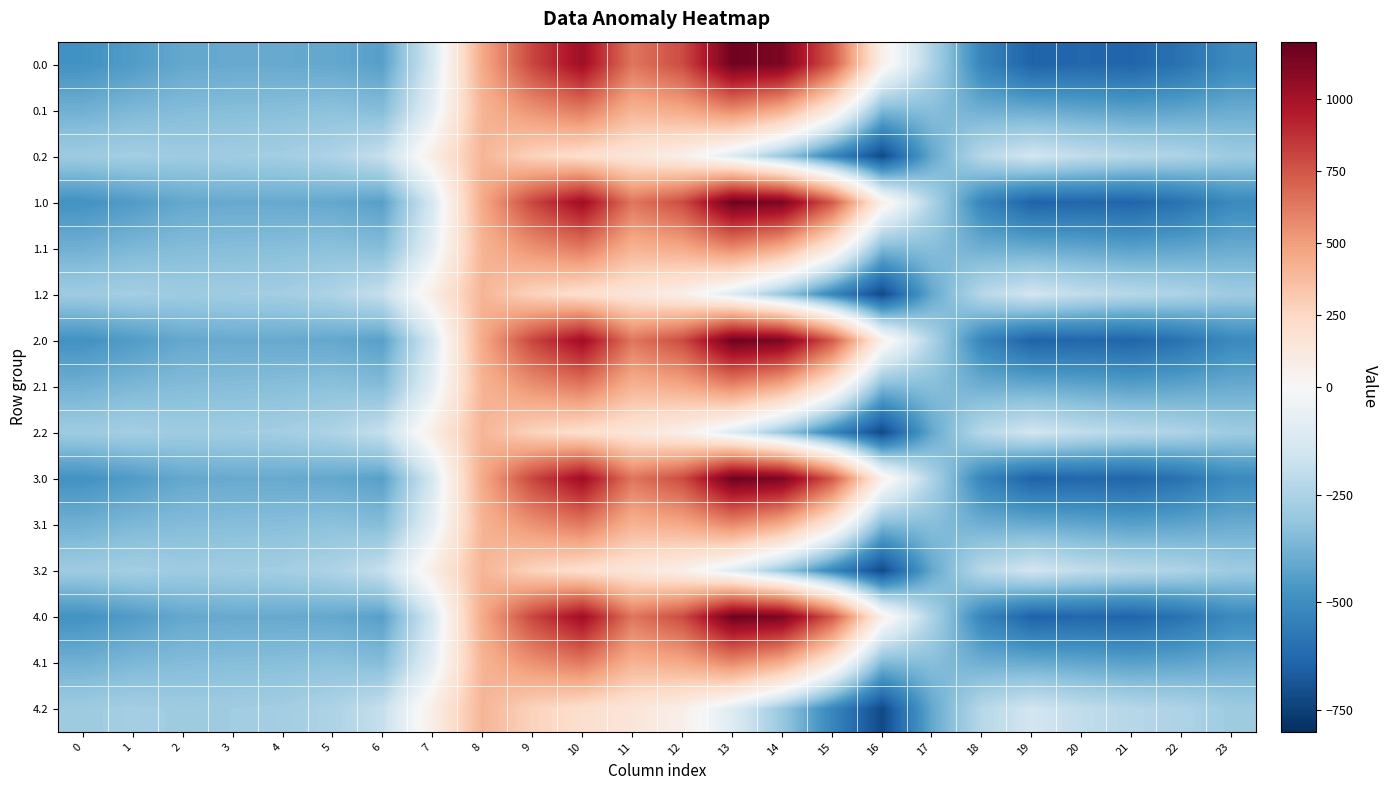

Reading right to left, extract all data points from this chart.

0.0: 23=-511.3	22=-592.3	21=-638.4	20=-629.9	19=-644.5	18=-529.6	17=-250.3	16=67.6	15=739.0	14=1128.3	13=1167.2	12=784.4	11=640.9	10=1023.2	9=804.0	8=454.2	7=-136.4	6=-435.0	5=-410.8	4=-404.9	3=-404.4	2=-410.3	1=-449.5	0=-482.0
0.1: 23=-399.4	22=-419.9	21=-432.4	20=-414.5	19=-399.7	18=-388.5	17=-340.1	16=-353.7	15=111.1	14=438.6	13=574.0	12=456.1	11=415.4	10=628.1	9=542.1	8=412.6	7=-81.6	6=-345.2	5=-329.5	4=-339.6	3=-342.7	2=-347.9	1=-361.1	0=-384.6
0.2: 23=-287.5	22=-247.4	21=-226.4	20=-199.2	19=-151.1	18=-223.1	17=-409.5	16=-721.2	15=-522.2	14=-301.9	13=-104.4	12=65.2	11=149.1	10=202.5	9=271.1	8=407.2	7=77.9	6=-187.1	5=-248.1	4=-274.4	3=-281.0	2=-285.5	1=-272.7	0=-287.1
1.0: 23=-511.3	22=-592.3	21=-638.4	20=-629.9	19=-644.5	18=-529.6	17=-250.3	16=67.6	15=739.0	14=1128.3	13=1167.2	12=784.4	11=640.9	10=1023.2	9=804.0	8=454.2	7=-136.4	6=-435.0	5=-410.8	4=-404.9	3=-404.4	2=-410.3	1=-449.5	0=-482.0
1.1: 23=-399.4	22=-419.9	21=-432.4	20=-414.5	19=-399.7	18=-388.5	17=-340.1	16=-353.7	15=111.1	14=438.6	13=574.0	12=456.1	11=415.4	10=628.1	9=542.1	8=412.6	7=-81.6	6=-345.2	5=-329.5	4=-339.6	3=-342.7	2=-347.9	1=-361.1	0=-384.6
1.2: 23=-287.5	22=-247.4	21=-226.4	20=-199.2	19=-151.1	18=-223.1	17=-409.5	16=-721.2	15=-522.2	14=-301.9	13=-104.4	12=65.2	11=149.1	10=202.5	9=271.1	8=407.2	7=77.9	6=-187.1	5=-248.1	4=-274.4	3=-281.0	2=-285.5	1=-272.7	0=-287.1
2.0: 23=-511.3	22=-592.3	21=-638.4	20=-629.9	19=-644.5	18=-529.6	17=-250.3	16=67.6	15=739.0	14=1128.3	13=1167.2	12=784.4	11=640.9	10=1023.2	9=804.0	8=454.2	7=-136.4	6=-435.0	5=-410.8	4=-404.9	3=-404.4	2=-410.3	1=-449.5	0=-482.0
2.1: 23=-399.4	22=-419.9	21=-432.4	20=-414.5	19=-399.7	18=-388.5	17=-340.1	16=-353.7	15=111.1	14=438.6	13=574.0	12=456.1	11=415.4	10=628.1	9=542.1	8=412.6	7=-81.6	6=-345.2	5=-329.5	4=-339.6	3=-342.7	2=-347.9	1=-361.1	0=-384.6
2.2: 23=-287.5	22=-247.4	21=-226.4	20=-199.2	19=-151.1	18=-223.1	17=-409.5	16=-721.2	15=-522.2	14=-301.9	13=-104.4	12=65.2	11=149.1	10=202.5	9=271.1	8=407.2	7=77.9	6=-187.1	5=-248.1	4=-274.4	3=-281.0	2=-285.5	1=-272.7	0=-287.1
3.0: 23=-511.3	22=-592.3	21=-638.4	20=-629.9	19=-644.5	18=-529.6	17=-250.3	16=67.6	15=739.0	14=1128.3	13=1167.2	12=784.4	11=640.9	10=1023.2	9=804.0	8=454.2	7=-136.4	6=-435.0	5=-410.8	4=-404.9	3=-404.4	2=-410.3	1=-449.5	0=-482.0
3.1: 23=-399.4	22=-419.9	21=-432.4	20=-414.5	19=-399.7	18=-388.5	17=-340.1	16=-353.7	15=111.1	14=438.6	13=574.0	12=456.1	11=415.4	10=628.1	9=542.1	8=412.6	7=-81.6	6=-345.2	5=-329.5	4=-339.6	3=-342.7	2=-347.9	1=-361.1	0=-384.6
3.2: 23=-287.5	22=-247.4	21=-226.4	20=-199.2	19=-151.1	18=-223.1	17=-409.5	16=-721.2	15=-522.2	14=-301.9	13=-104.4	12=65.2	11=149.1	10=202.5	9=271.1	8=407.2	7=77.9	6=-187.1	5=-248.1	4=-274.4	3=-281.0	2=-285.5	1=-272.7	0=-287.1
4.0: 23=-511.3	22=-592.3	21=-638.4	20=-629.9	19=-644.5	18=-529.6	17=-250.3	16=67.6	15=739.0	14=1128.3	13=1167.2	12=784.4	11=640.9	10=1023.2	9=804.0	8=454.2	7=-136.4	6=-435.0	5=-410.8	4=-404.9	3=-404.4	2=-410.3	1=-449.5	0=-482.0
4.1: 23=-399.4	22=-419.9	21=-432.4	20=-414.5	19=-399.7	18=-388.5	17=-340.1	16=-353.7	15=111.1	14=438.6	13=574.0	12=456.1	11=415.4	10=628.1	9=542.1	8=412.6	7=-81.6	6=-345.2	5=-329.5	4=-339.6	3=-342.7	2=-347.9	1=-361.1	0=-384.6
4.2: 23=-287.5	22=-247.4	21=-226.4	20=-199.2	19=-151.1	18=-223.1	17=-409.5	16=-721.2	15=-522.2	14=-301.9	13=-104.4	12=65.2	11=149.1	10=202.5	9=271.1	8=407.2	7=77.9	6=-187.1	5=-248.1	4=-274.4	3=-281.0	2=-285.5	1=-272.7	0=-287.1